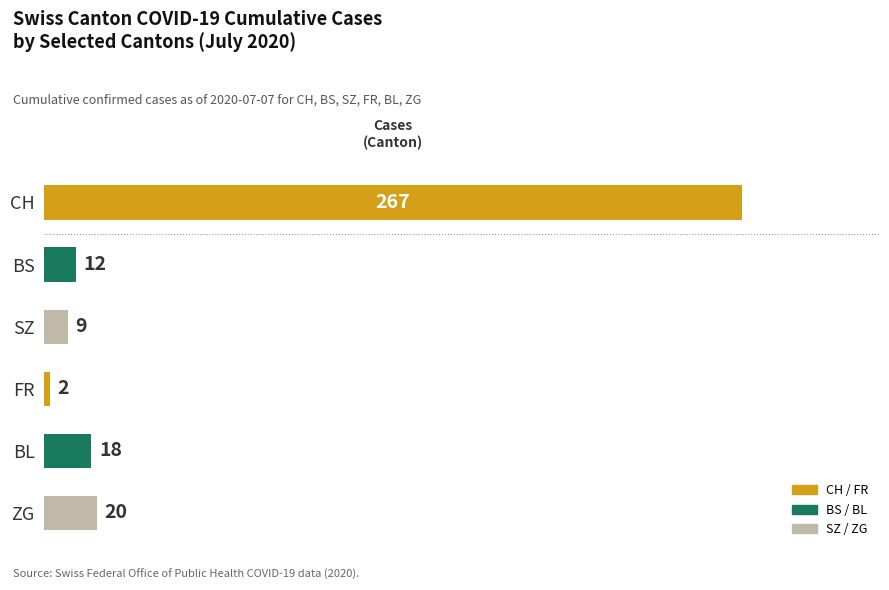

Reading bottom to top, extract all data points from this chart.

ZG=20	BL=18	FR=2	SZ=9	BS=12	CH=267